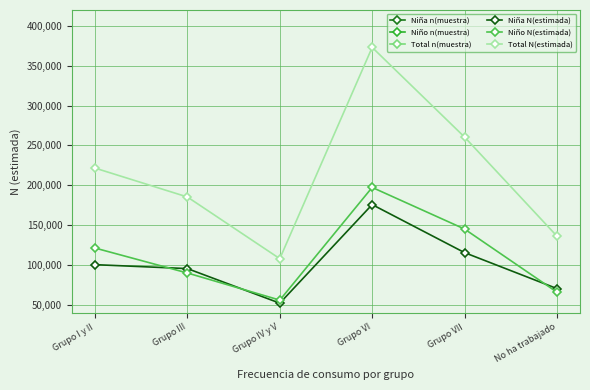

Which series has the largest range (max minus min)?

Total N(estimada)